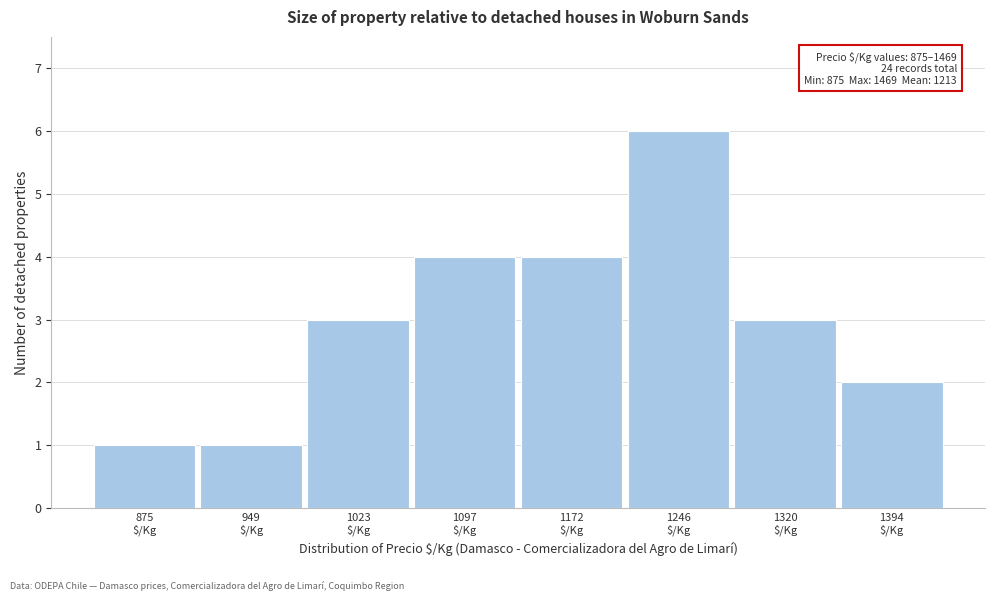

Reading left to right, list all the values displayed in this chart.

1	1	3	4	4	6	3	2